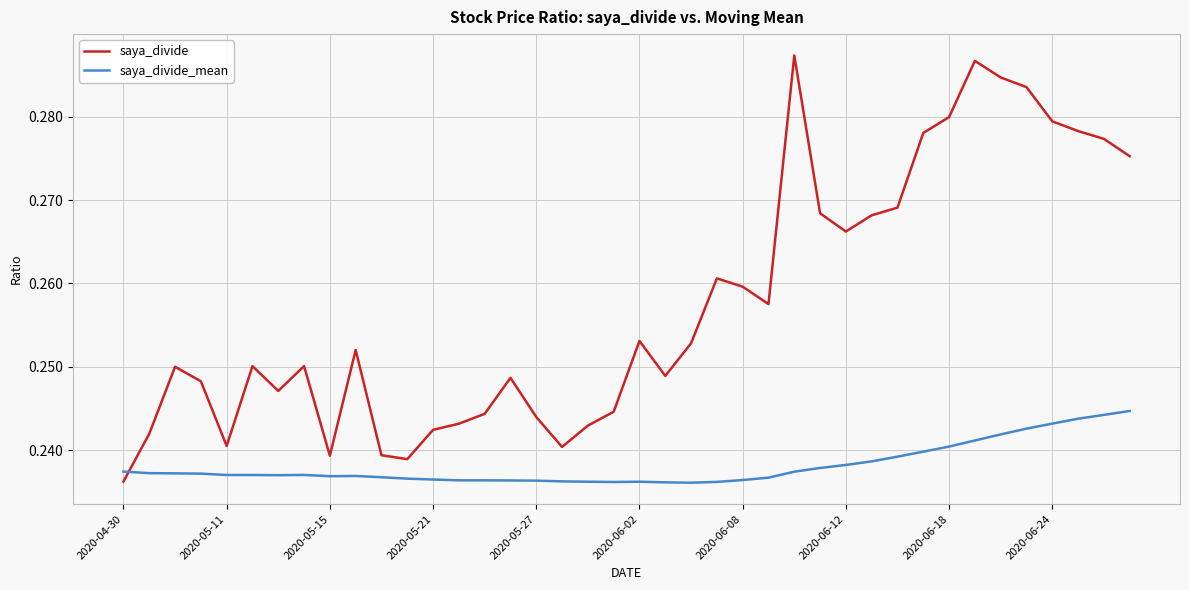

What are all the series names shown in the legend?

saya_divide, saya_divide_mean